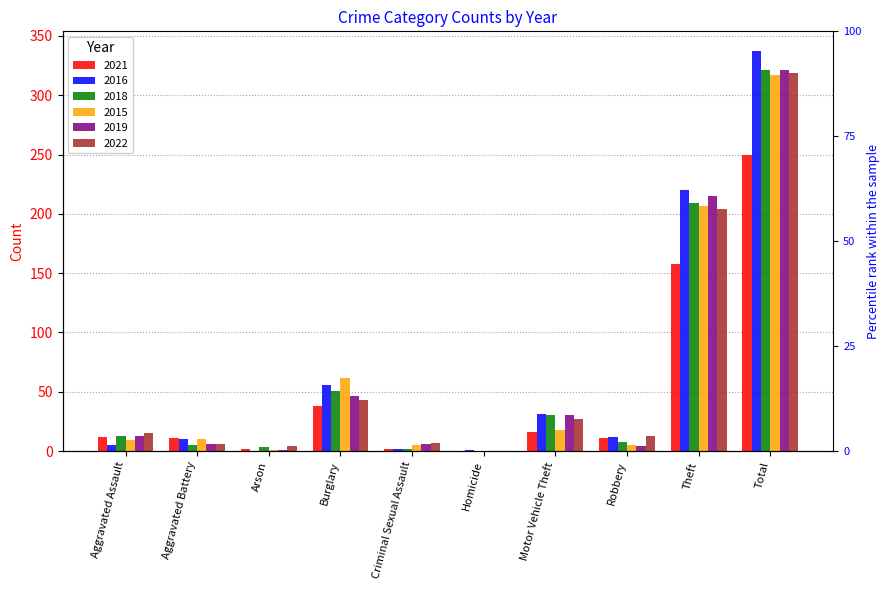

The 2016 series shows 55 at Motor Vehicle Theft. True or false?

False